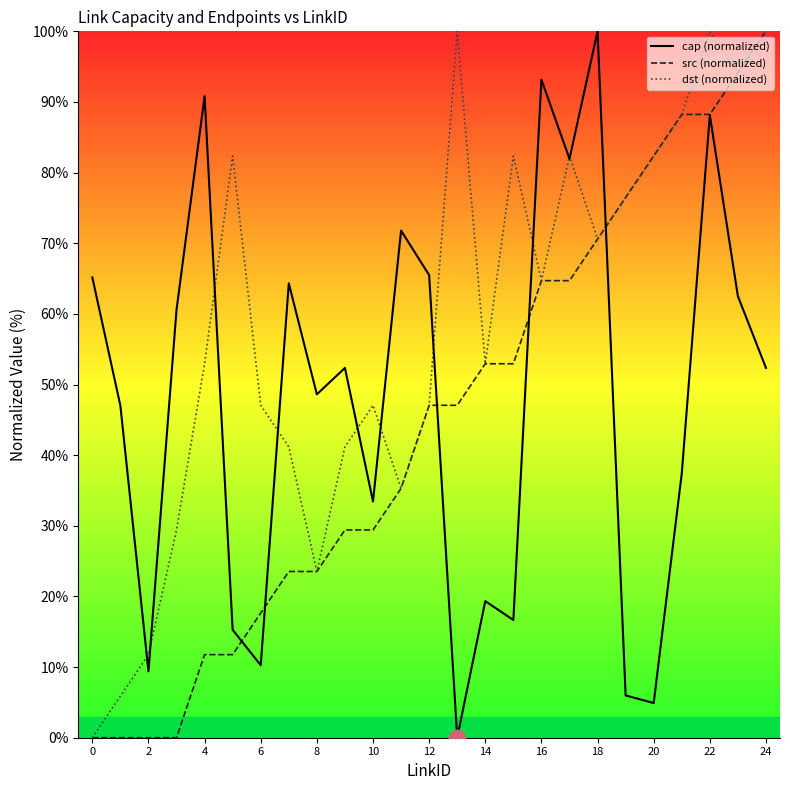

What is the label of the 22nd point from the left?

21